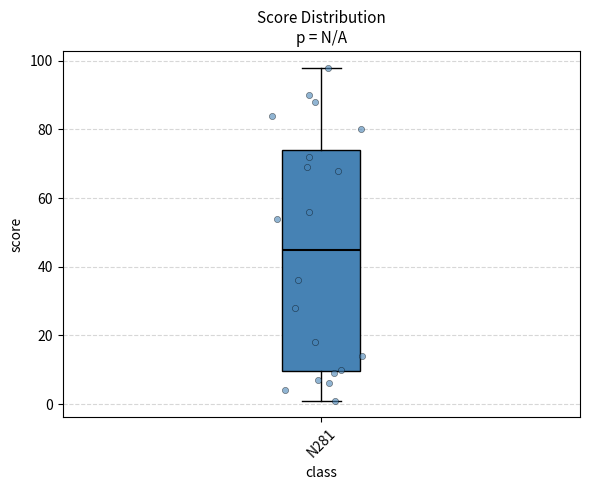

Where does the upper whisker of the box for N281 end on the y-axis? The values are not printed on the chart, so give them approximately, as read against the axis.

98